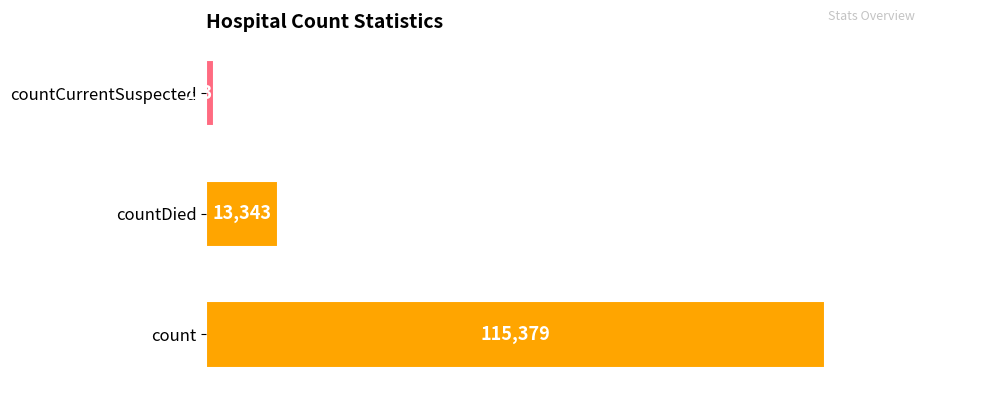

What is the average value?

43368